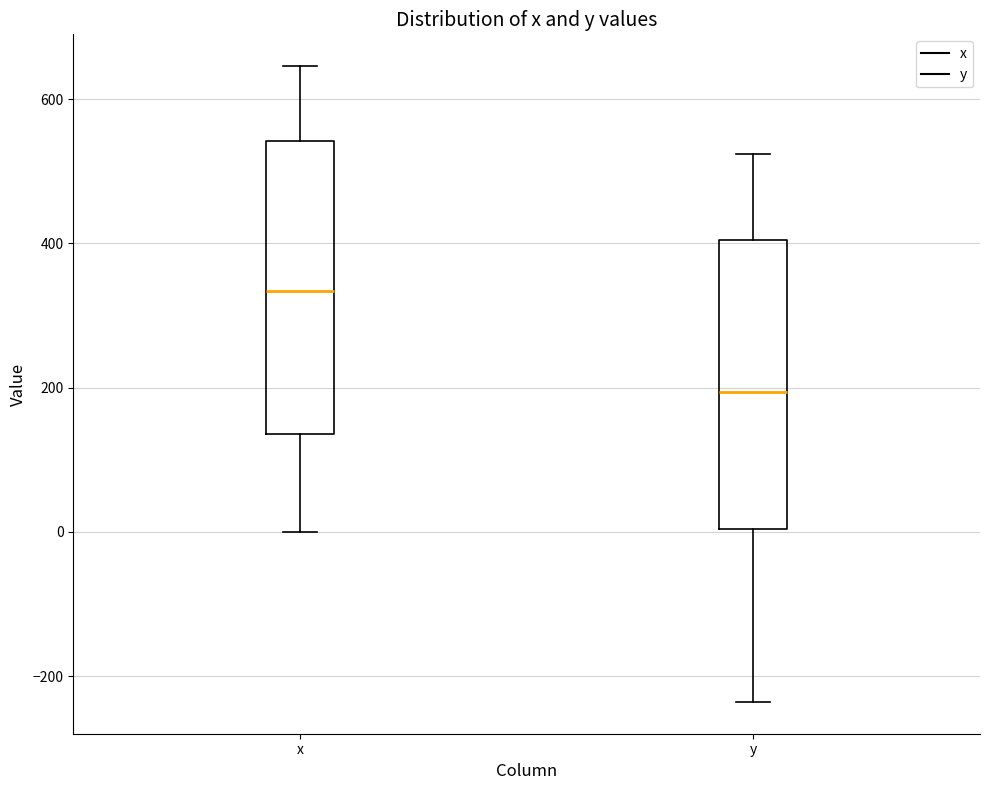

Which box's median line is the lowest?

y